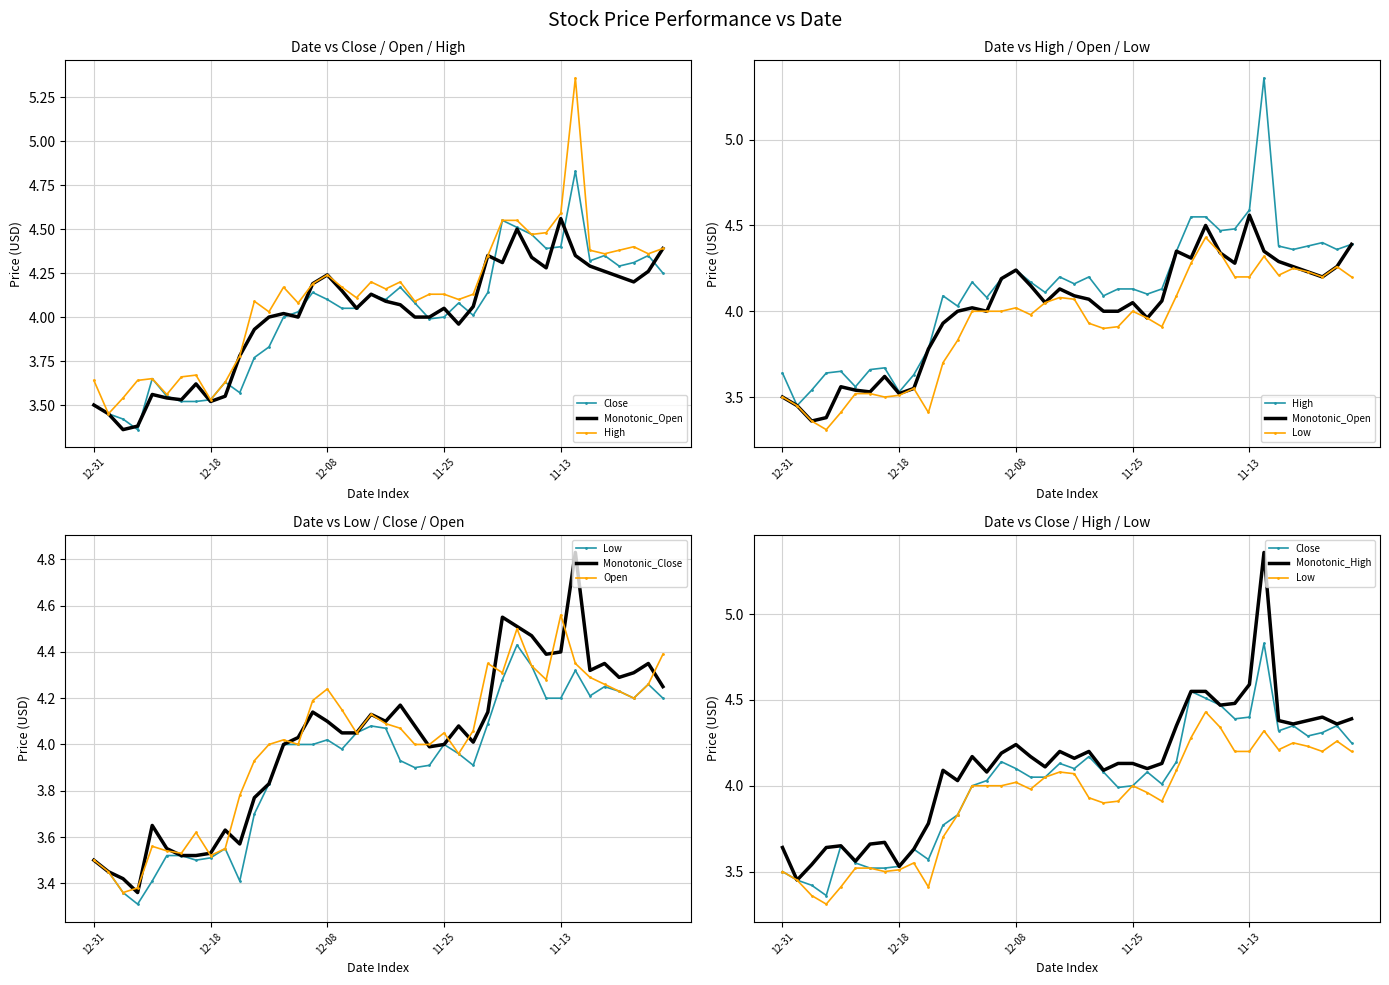

Is it true that Low equals 5.2 at 2014-12?

False